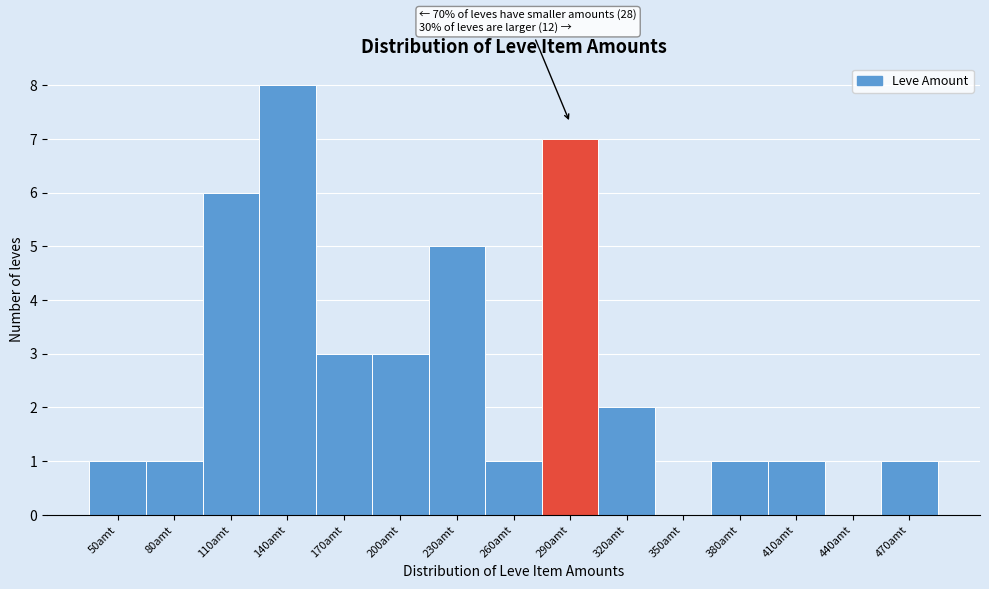

Reading left to right, transcribe all the data shown in this chart.

50amt=1	80amt=1	110amt=6	140amt=8	170amt=3	200amt=3	230amt=5	260amt=1	290amt=7	320amt=2	350amt=0	380amt=1	410amt=1	440amt=0	470amt=1